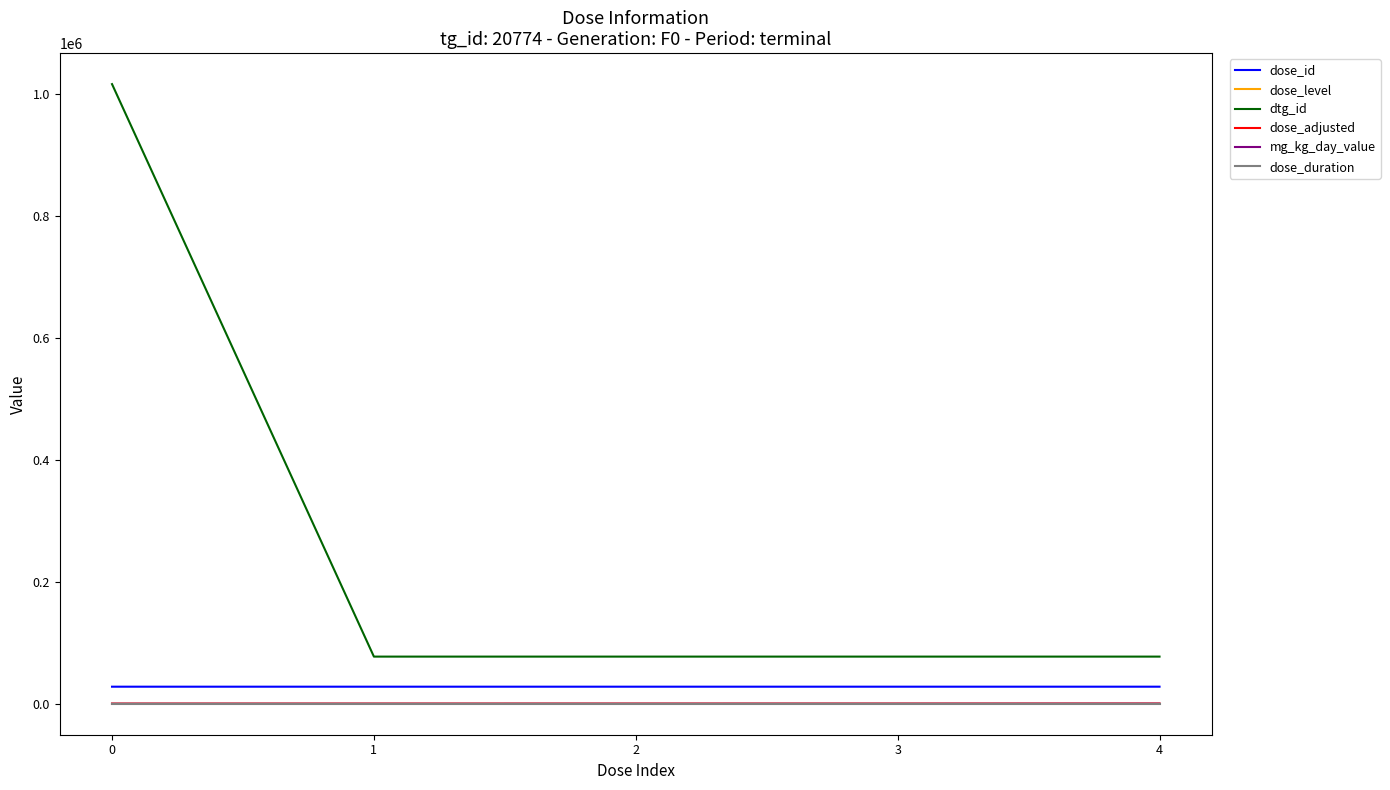

Does the chart display data point markers on the line(s)?

No